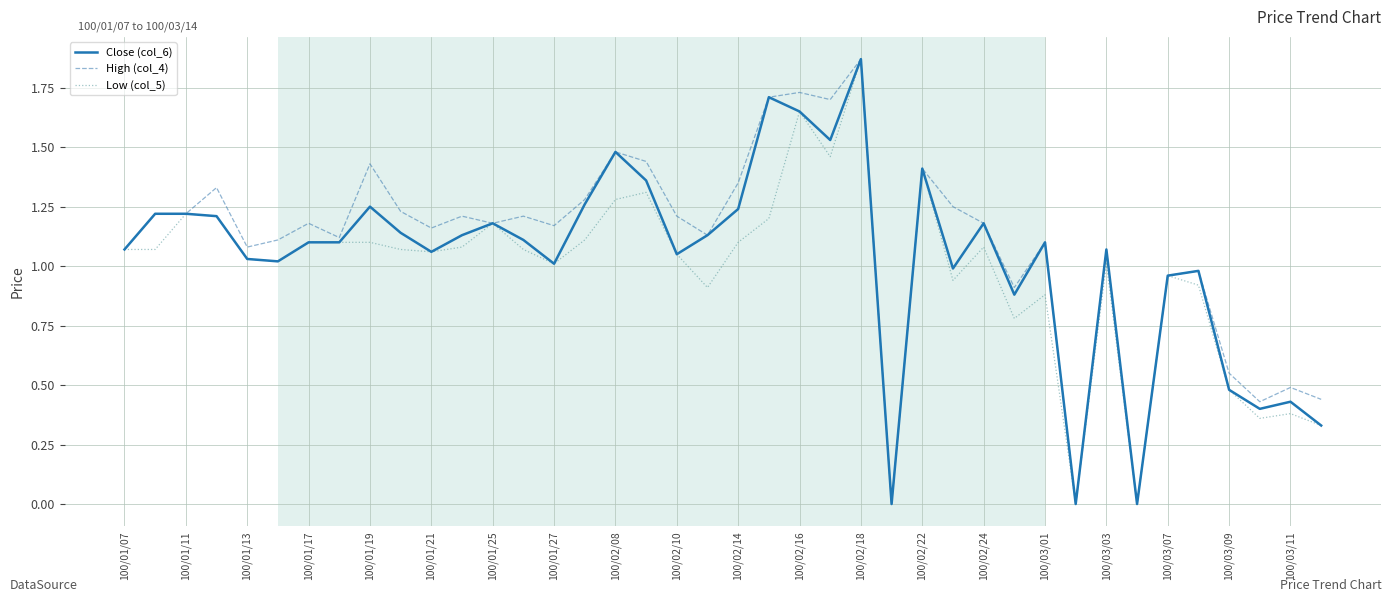

At which category is the sum across all series the highest?

100/02/18